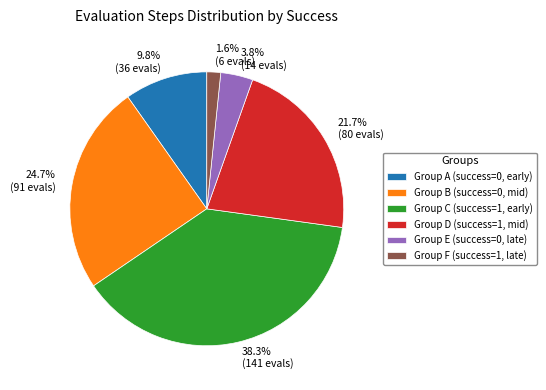

Do 1.6% (6 evals) and 24.7% (91 evals) together represent more than half of the pie?

No